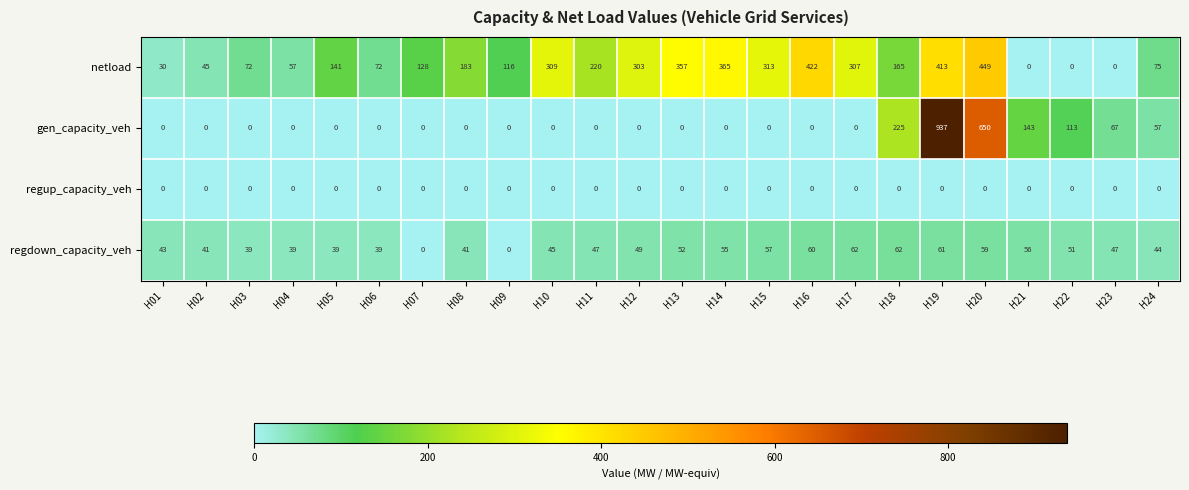

What is the average value of the netload series?

189